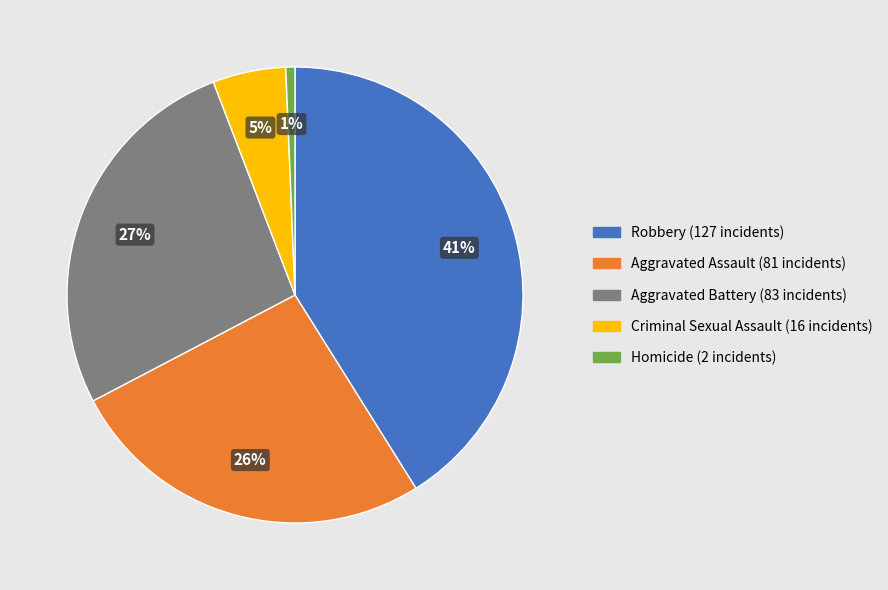

Does any single category account for the majority?

No